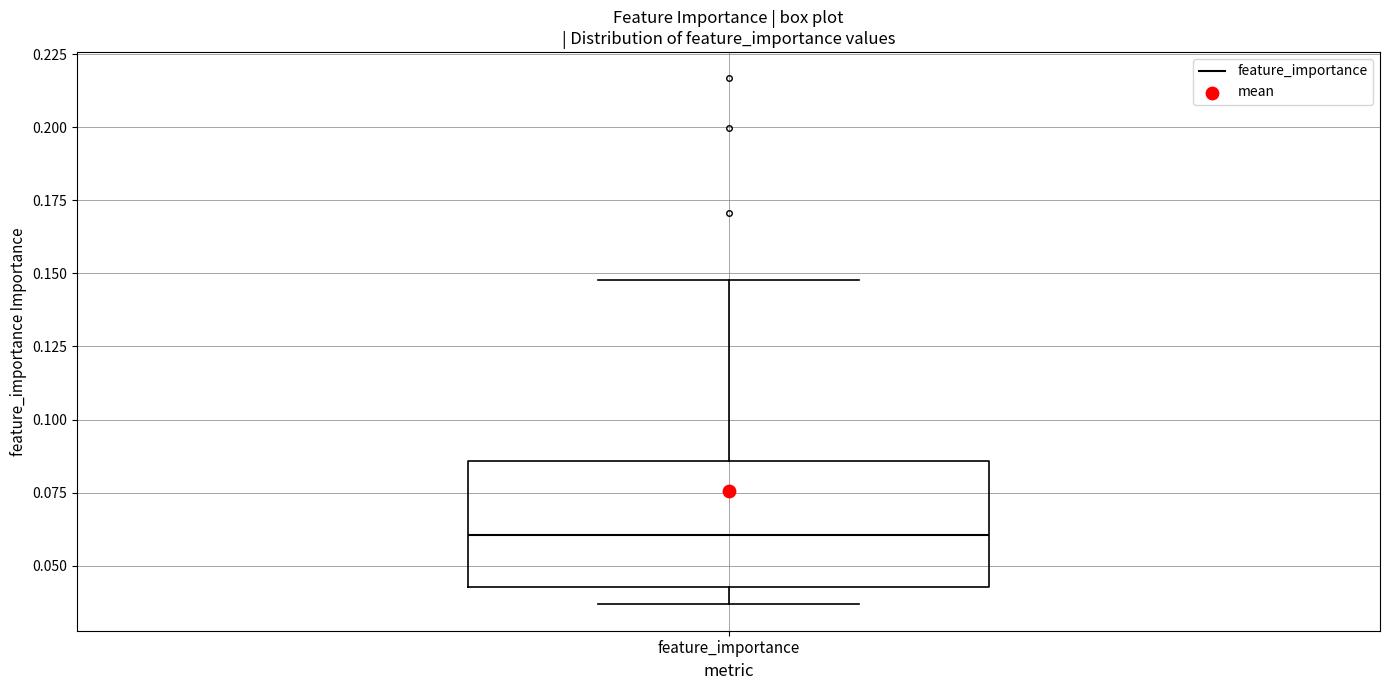

Where is the lower edge of the box for feature_importance on the y-axis? The values are not printed on the chart, so give them approximately, as read against the axis.

0.045